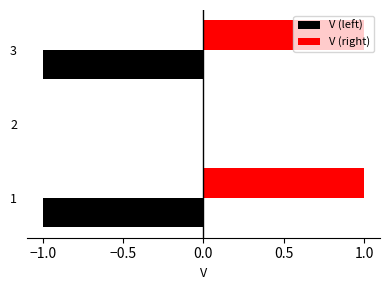

True or false: V (right) has a value of 0 at 3.

False